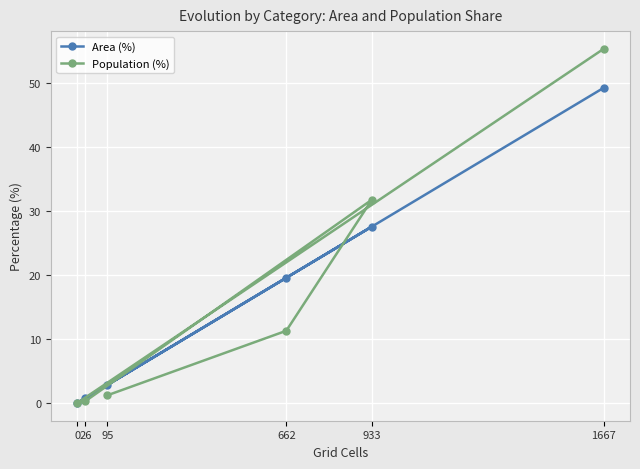

What value does the Population (%) series have at 1667?

55.4